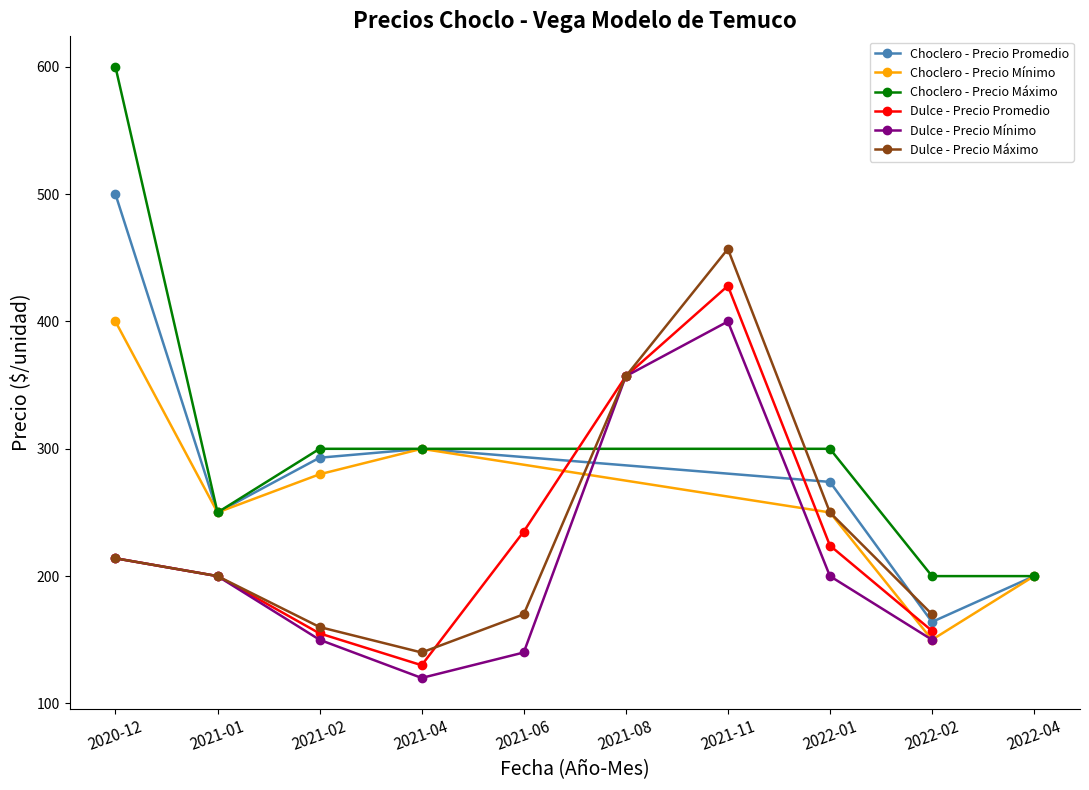

What is the value of the Choclero - Precio Máximo point at the 3rd from the left?

300